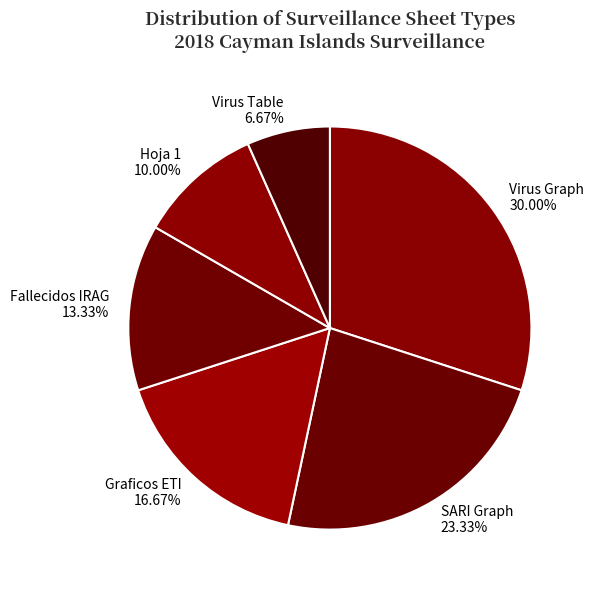

To the nearest percent, what is the combined percentage of SARI Graph and Hoja 1?

33%